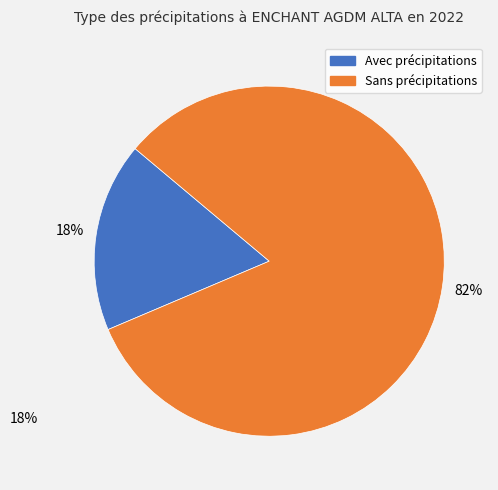

To the nearest percent, what is the average slice percentage?

50%